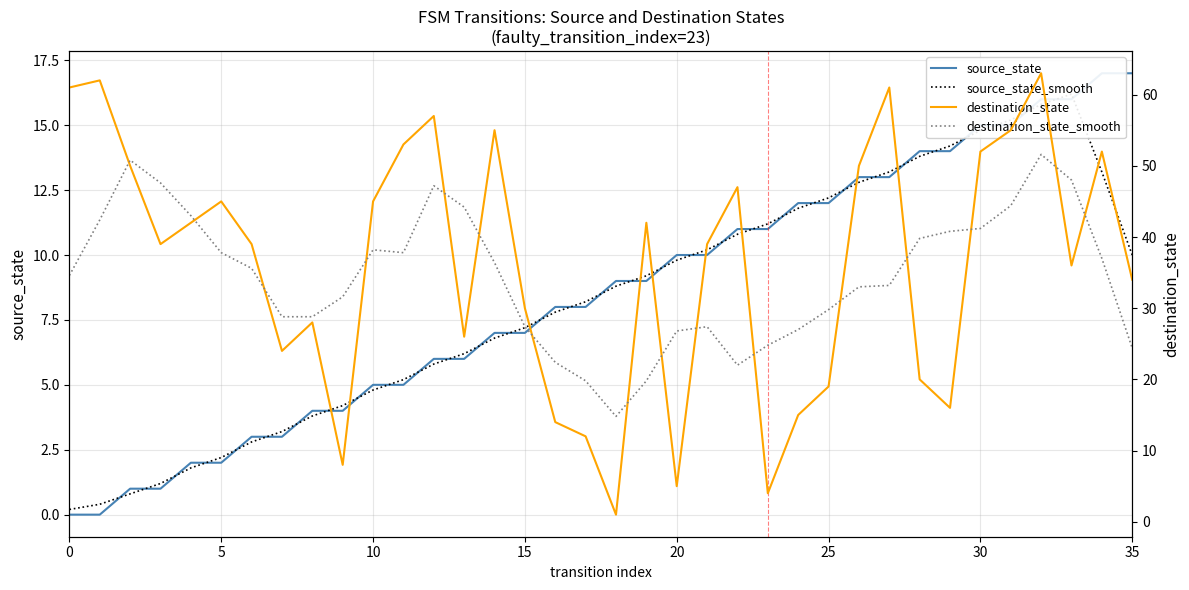

How many data points does each series have?

36